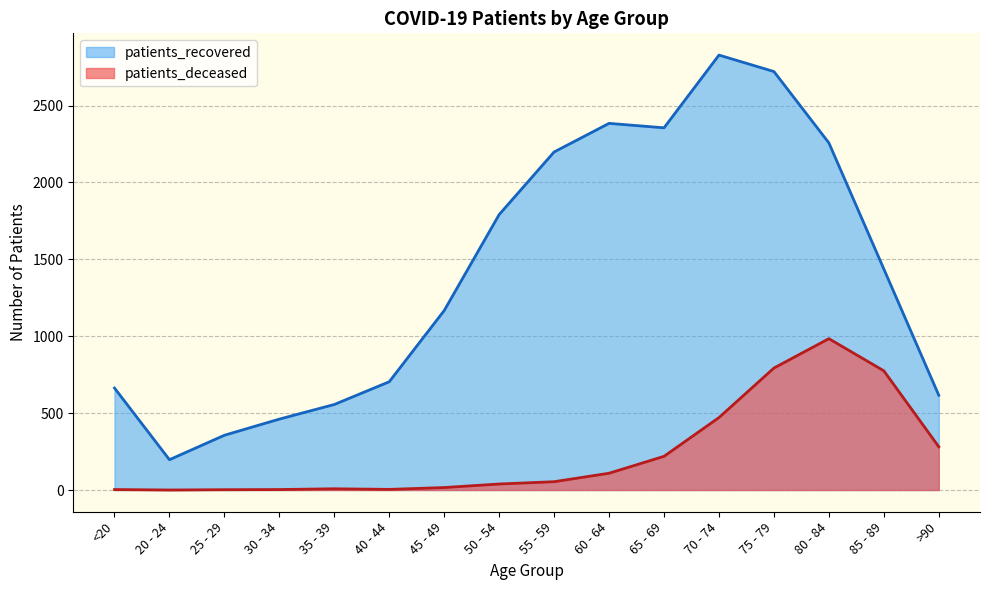

Is it true that patients_recovered equals 2721 at 75 - 79?

True